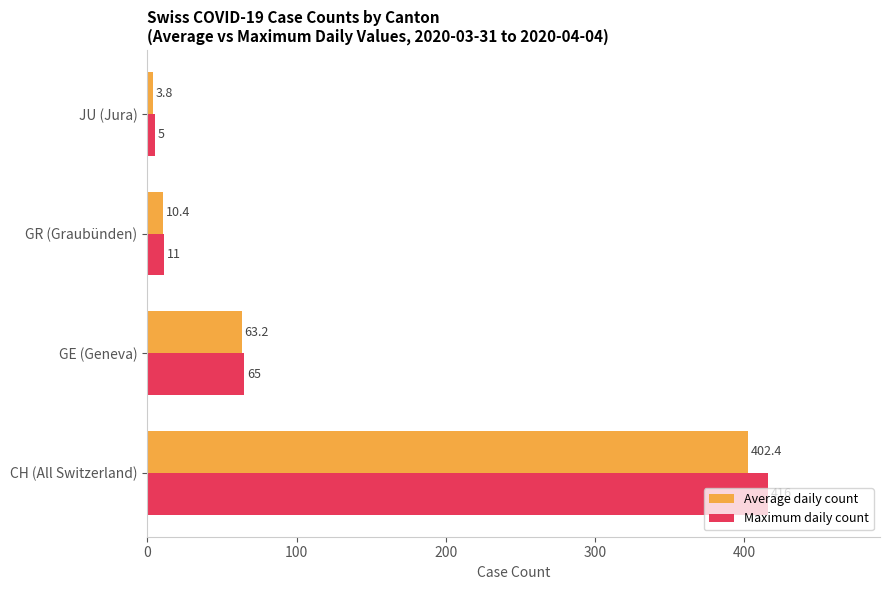

Rank the series at CH (All Switzerland) from highest to lowest value.

Maximum daily count, Average daily count